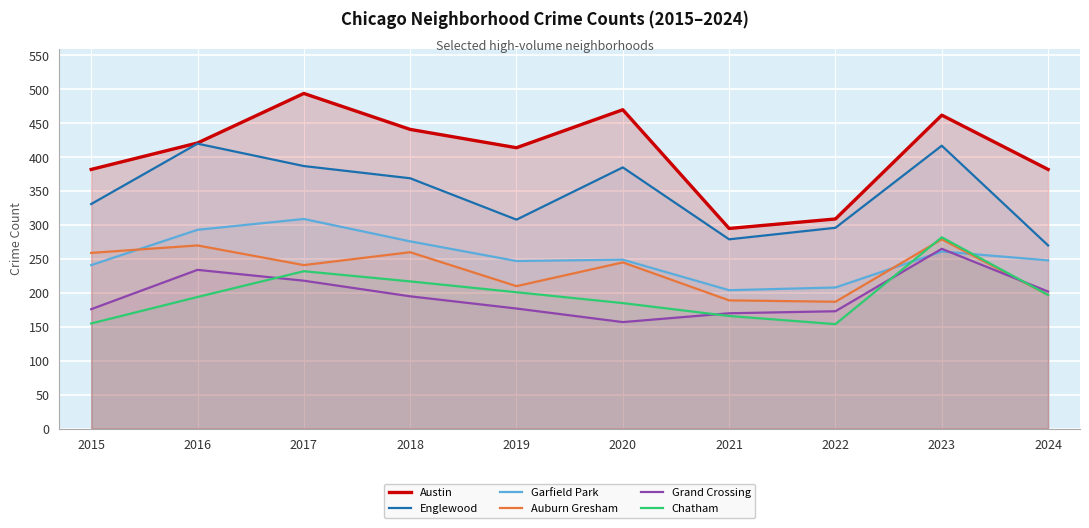

What is the sum of the Chatham values at 2022 and 2019?

355